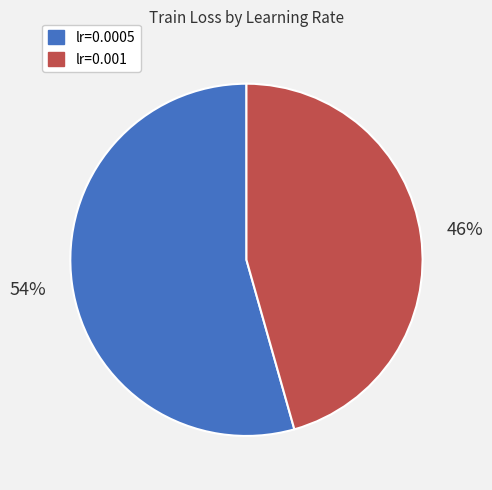

What is the largest slice in the pie chart?

lr=0.0005